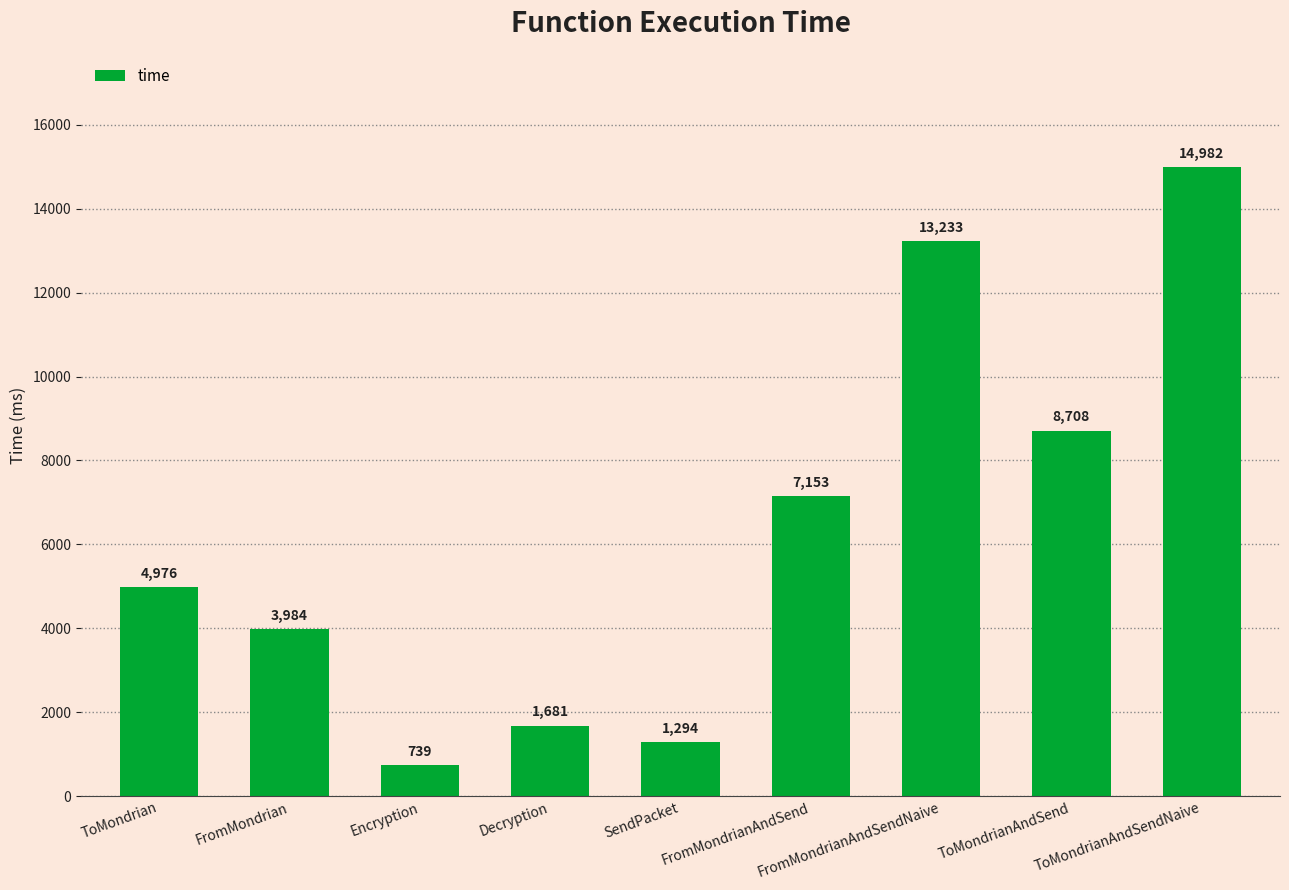

How many bars are there in total?

9